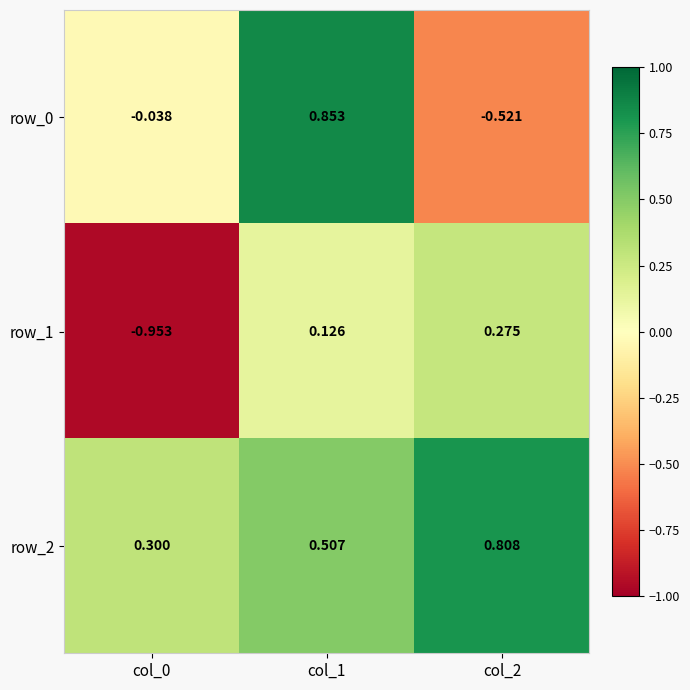

What is the difference between the highest and lowest values at col_0?

1.3